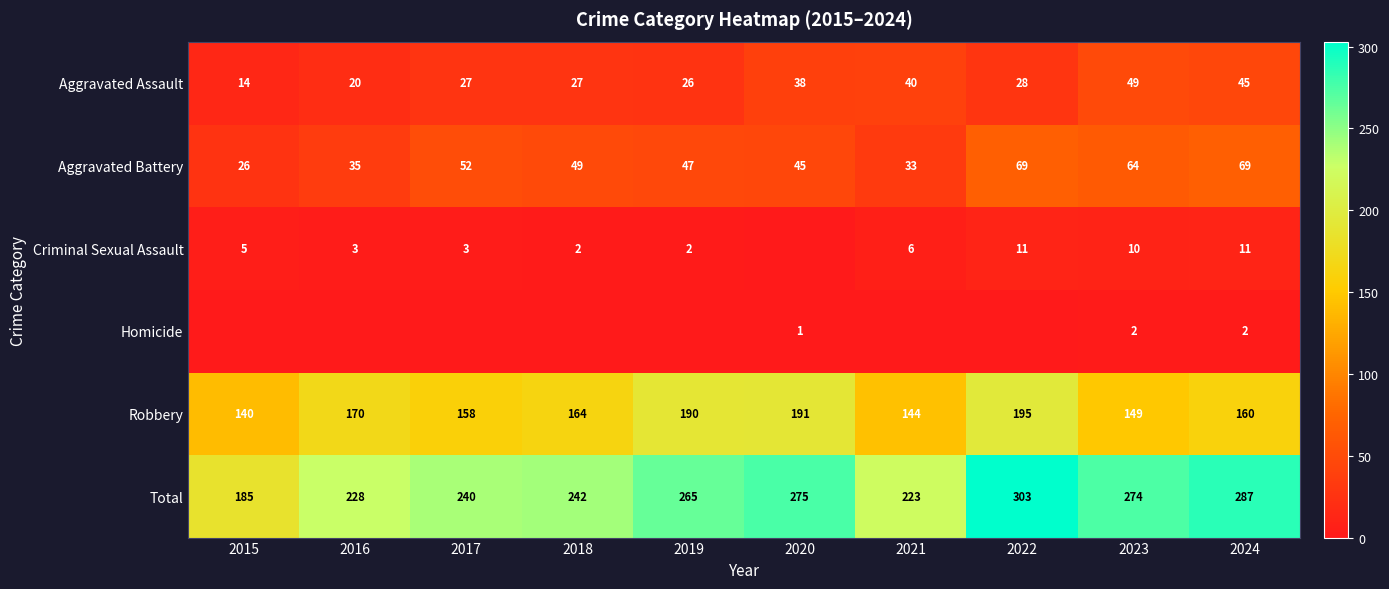

List the labels in order of Total value, largest first.

2022, 2024, 2020, 2023, 2019, 2018, 2017, 2016, 2021, 2015